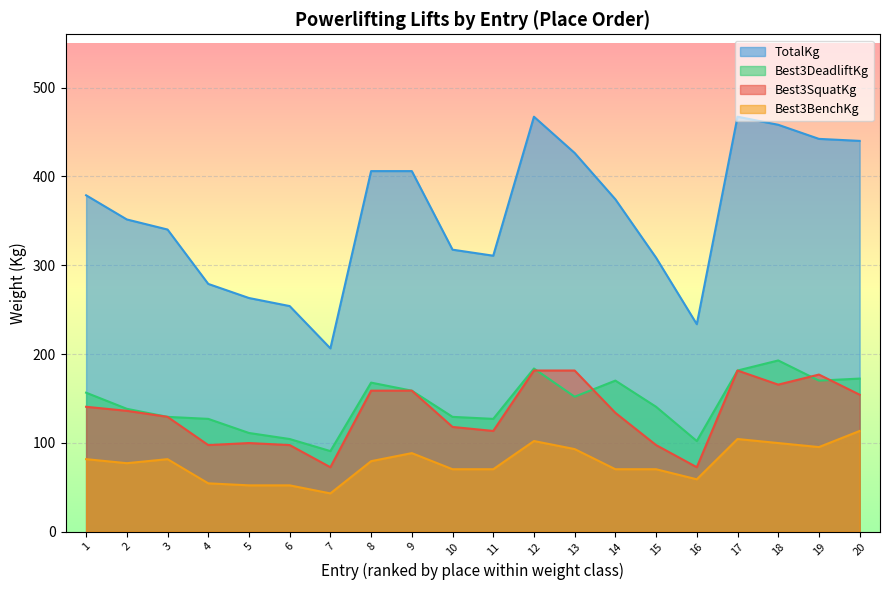

What is the spread (max minus min) of values at 1?

297.1